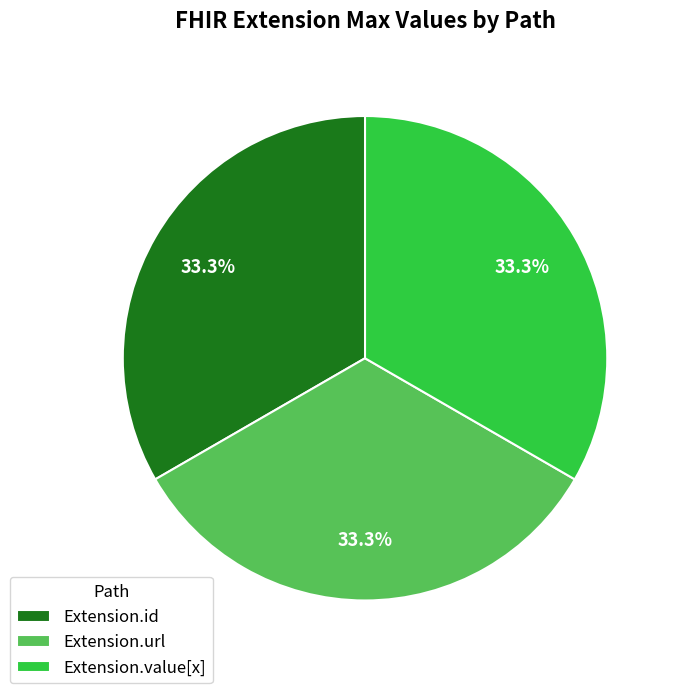

Approximately how many times larger is the value at Extension.value[x] compared to Extension.id?

1.0